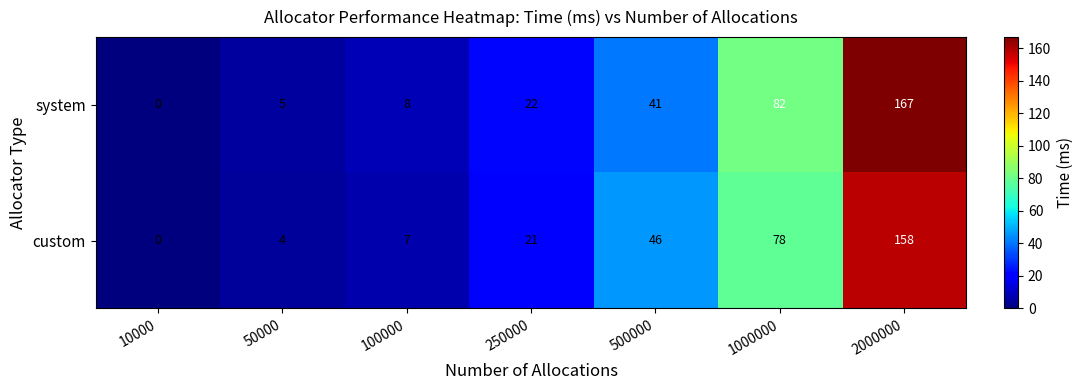

Rank the series at 2000000 from lowest to highest value.

custom, system